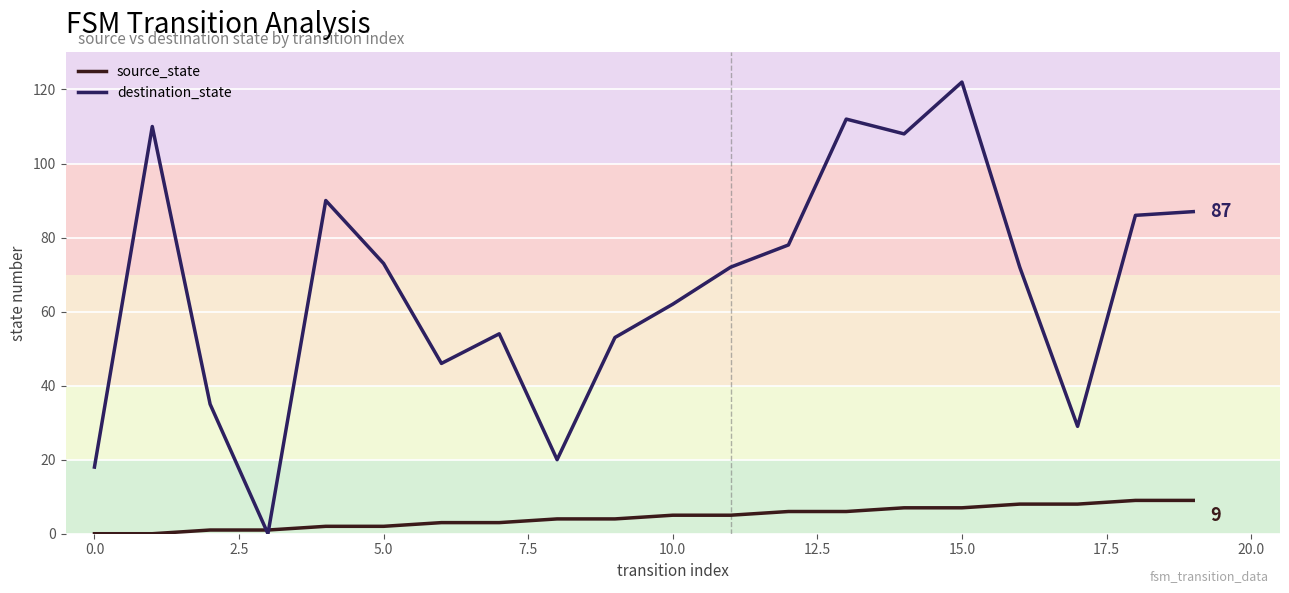

How many lines are shown in the chart?

2